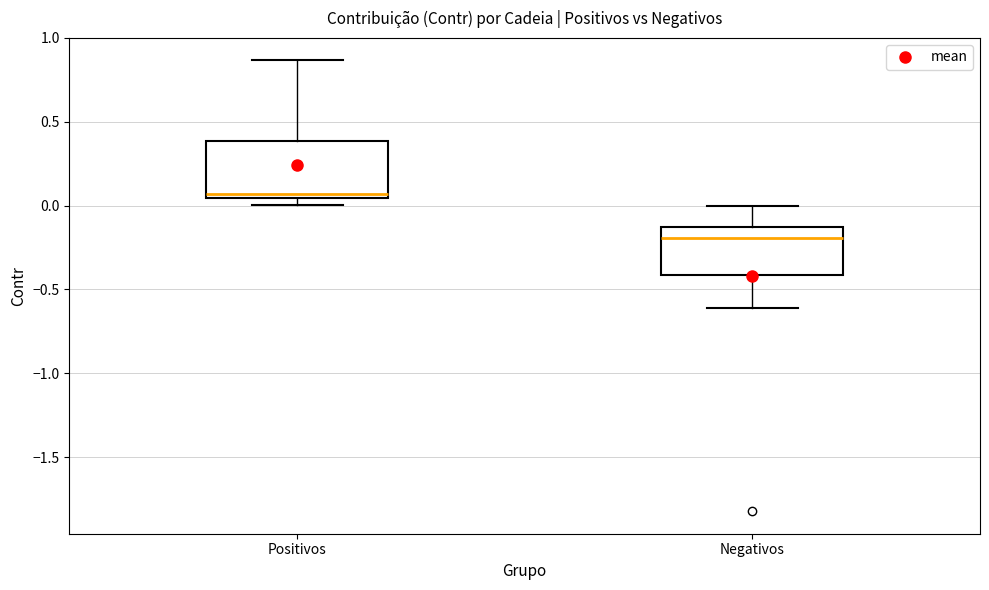

Reading left to right, transcribe this box plot: for each box, give where its median line is, the range the box spans, and where its two whiskers end, as read against the y-axis. The values are not printed on the chart, so give them approximately, as read against the axis.

Positivos: median 0.05 (just above the box's lower edge), box 0.05 to 0.40, whiskers 0.00 to 0.85
Negativos: median -0.20, box -0.40 to -0.15, whiskers -0.60 to 0.00